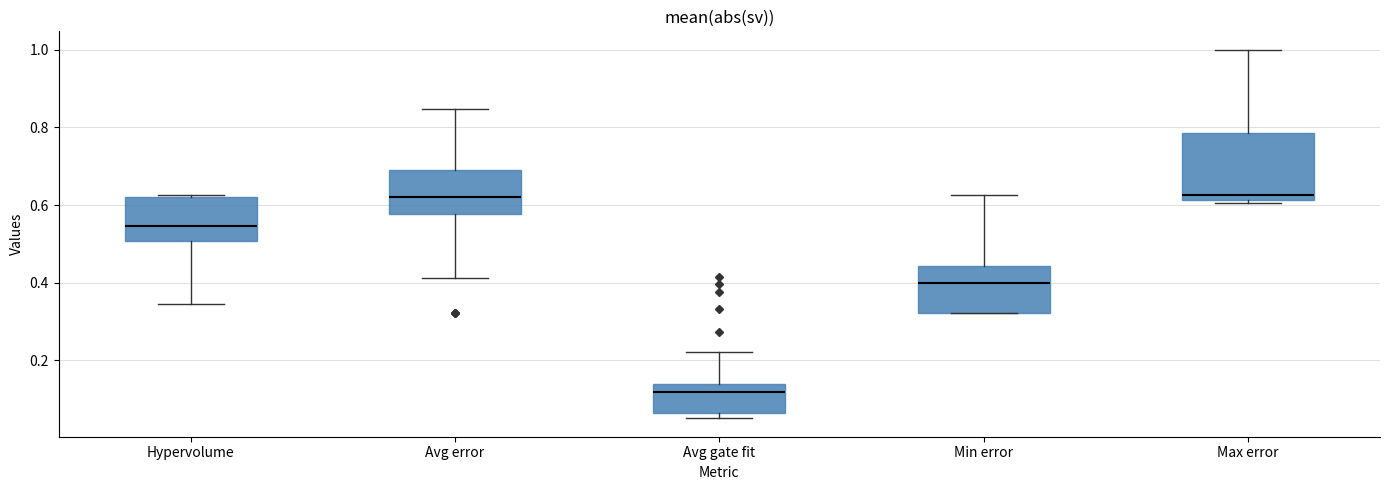

Reading left to right, read every box against the y-axis: the position of its median line, the range the box covers, and the ends of its whiskers. The values are not printed on the chart, so give them approximately, as read against the axis.

Hypervolume: median 0.54, box 0.50 to 0.62, whiskers 0.34 to 0.62
Avg error: median 0.62, box 0.58 to 0.70, whiskers 0.42 to 0.84
Avg gate fit: median 0.12, box 0.06 to 0.14, whiskers 0.06 (just below the box's lower edge) to 0.22
Min error: median 0.40, box 0.32 to 0.44, whiskers 0.32 to 0.62
Max error: median 0.62 (just above the box's lower edge), box 0.62 to 0.78, whiskers 0.60 to 1.00